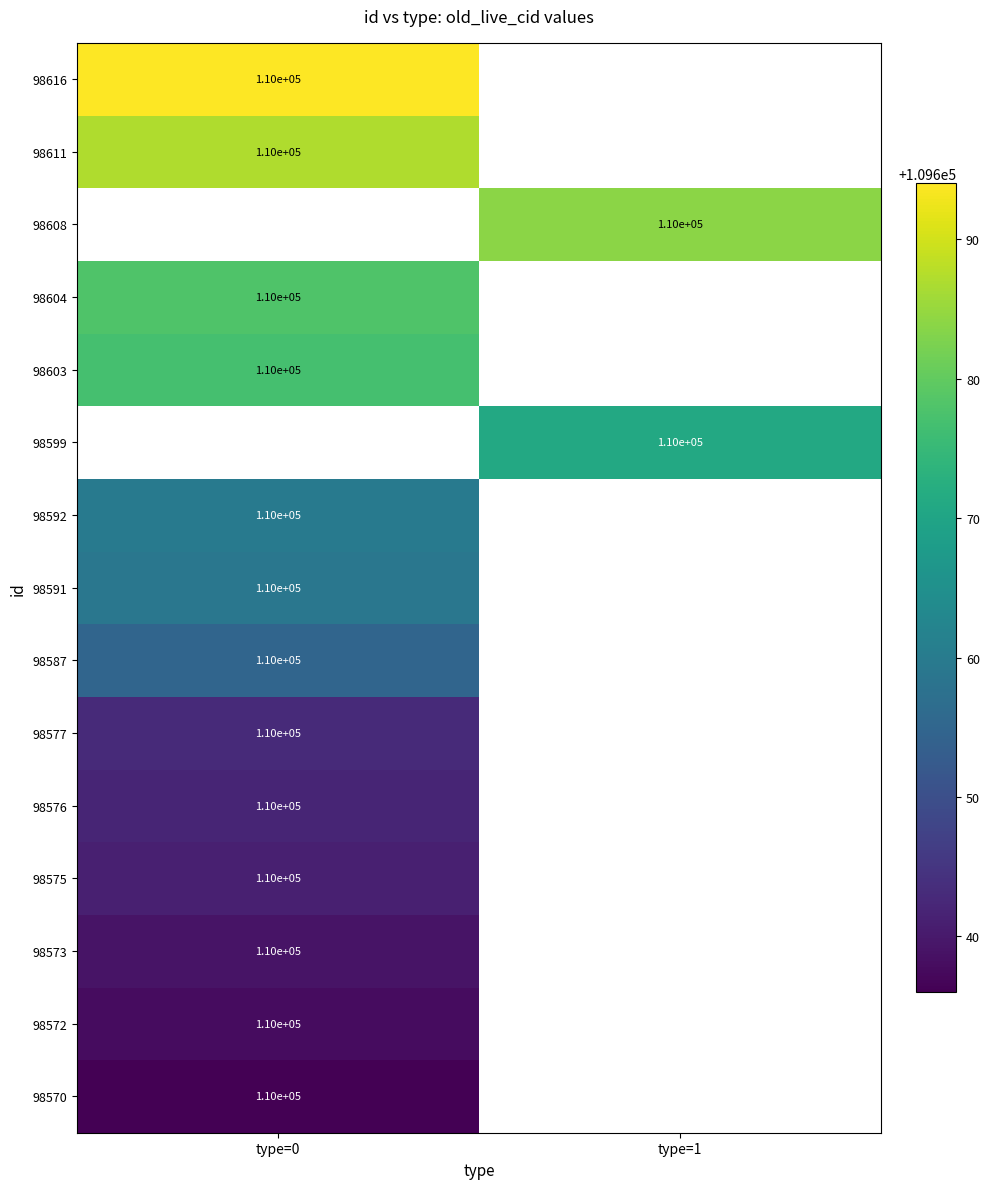

What is the maximum value shown in the chart?

109694.0